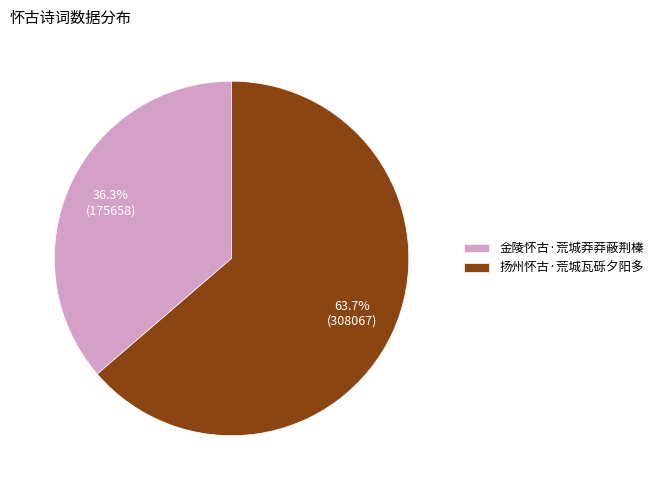

How many segments does this pie chart have?

2